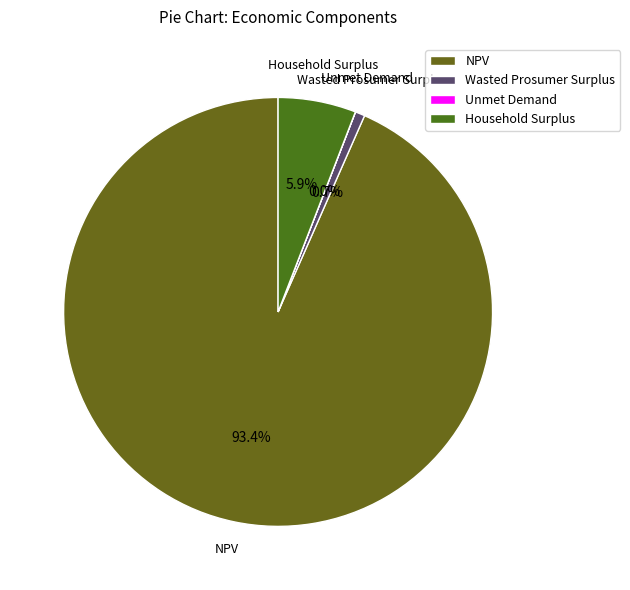

Which has a higher value, NPV or Household Surplus?

NPV